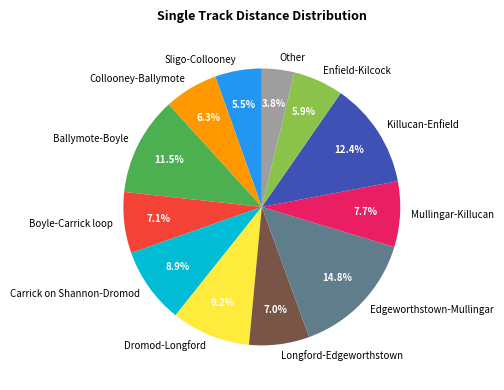

Between Killucan-Enfield and Carrick on Shannon-Dromod, which is larger?

Killucan-Enfield